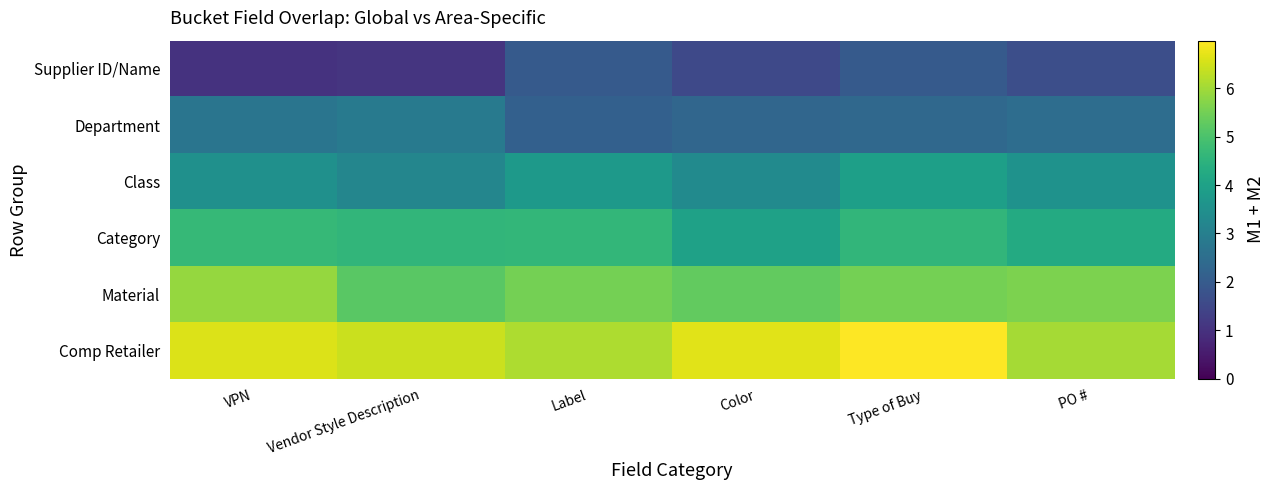

What is the smallest value displayed?

1.0